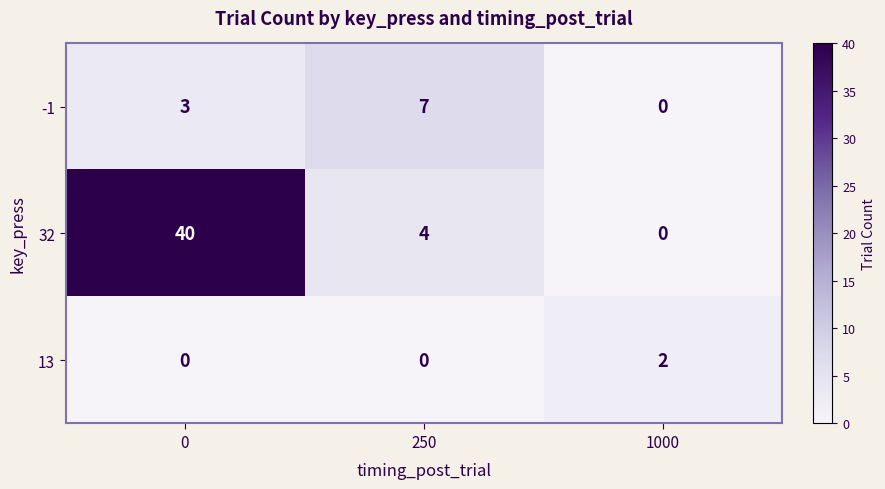

What is the difference between the highest and lowest values at 0?

40